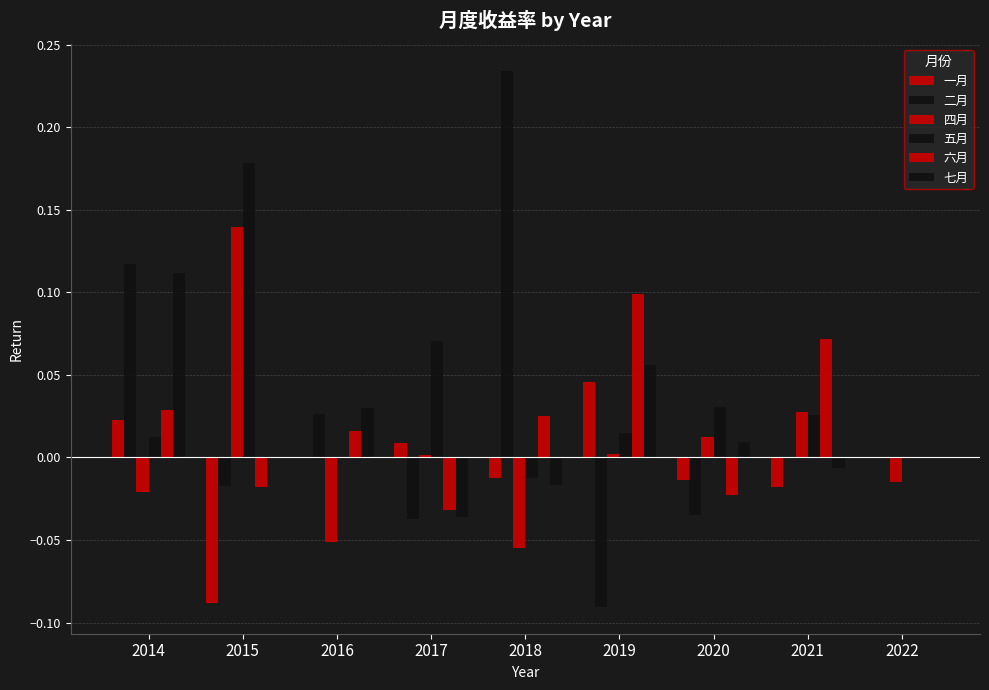

What is the sum of the 一月 values at 2014 and 2015?

-0.1